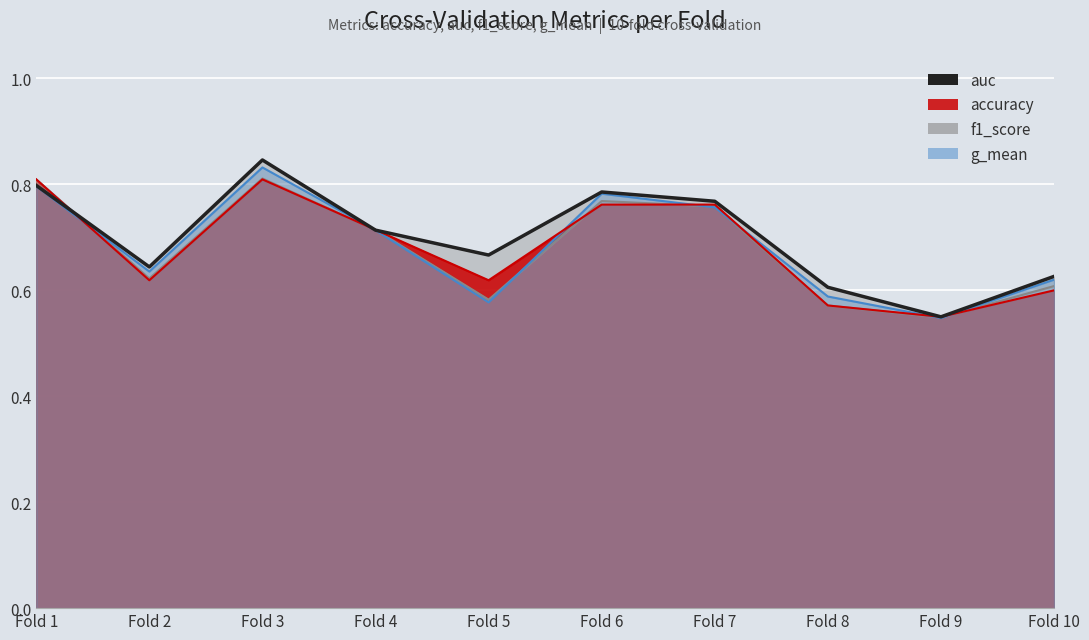

What is the value of the 4th point from the left?

0.7